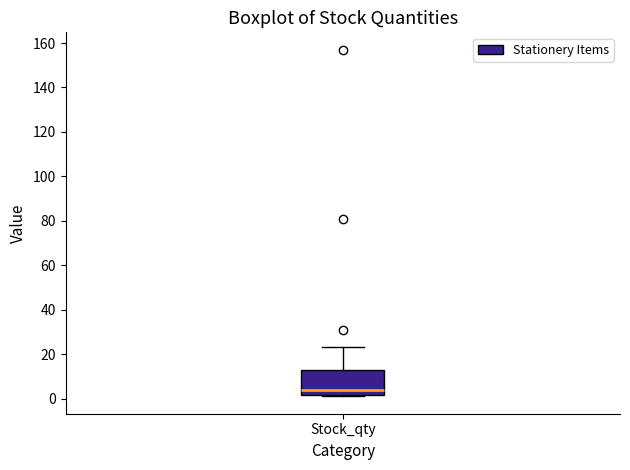

Transcribe this box plot: give where the median line is, the range the box spans, and where the two whiskers end, as read against the y-axis. The values are not printed on the chart, so give them approximately, as read against the axis.

median 4, box 2 to 14, whiskers 2 to 24